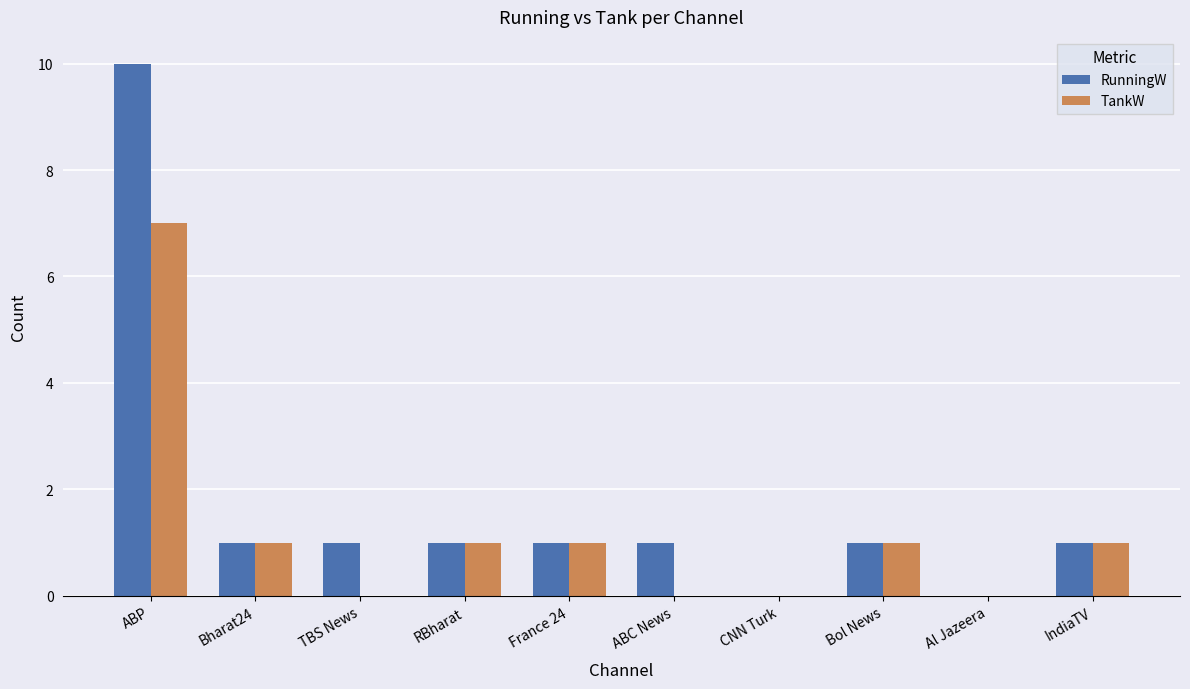

What is the sum of the RunningW values at France 24 and ABP?

11